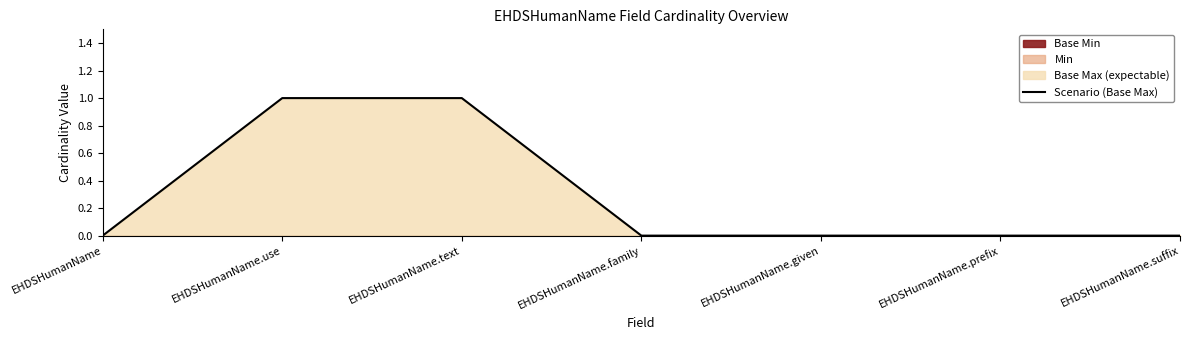

True or false: the data shows 1 at EHDSHumanName.text.

True